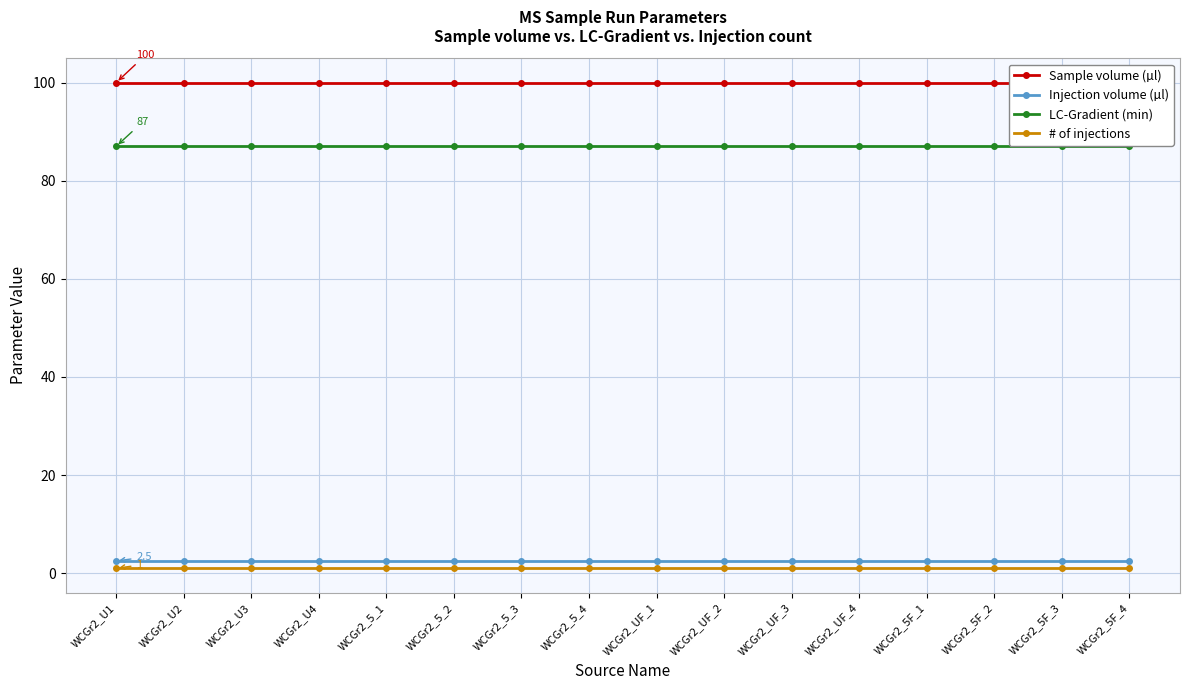

Between WCGr2_5F_3 and WCGr2_5_1, which is larger?

WCGr2_5F_3